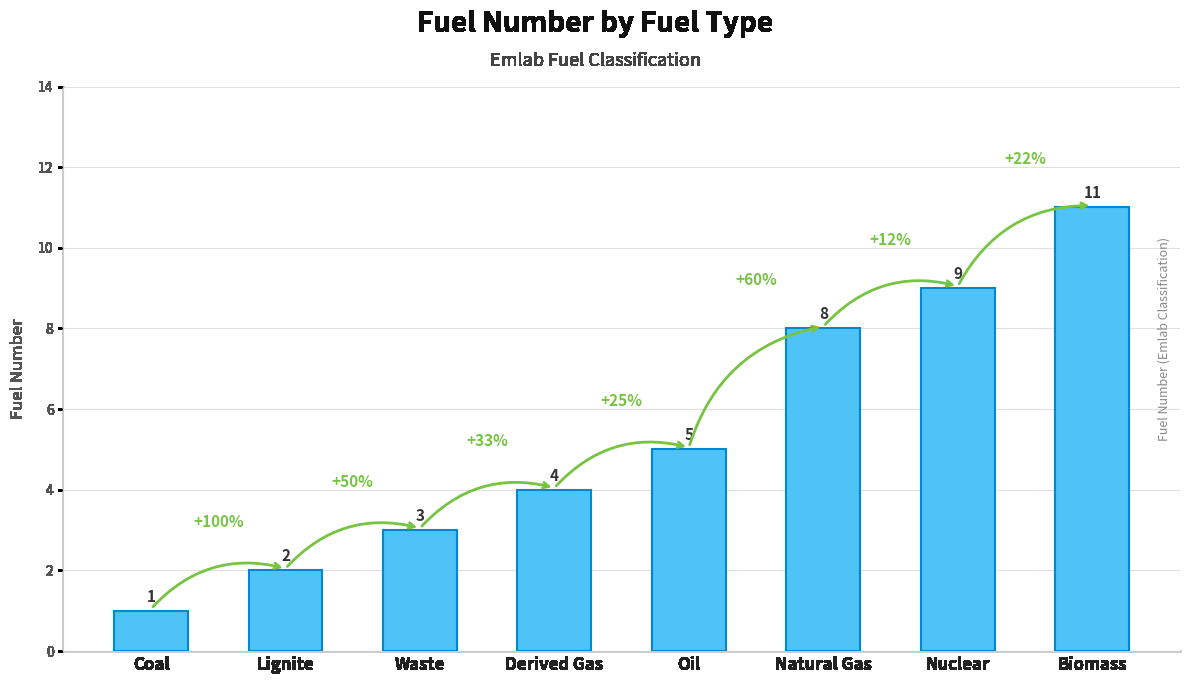

What is the change in value from Oil to Biomass?

+6